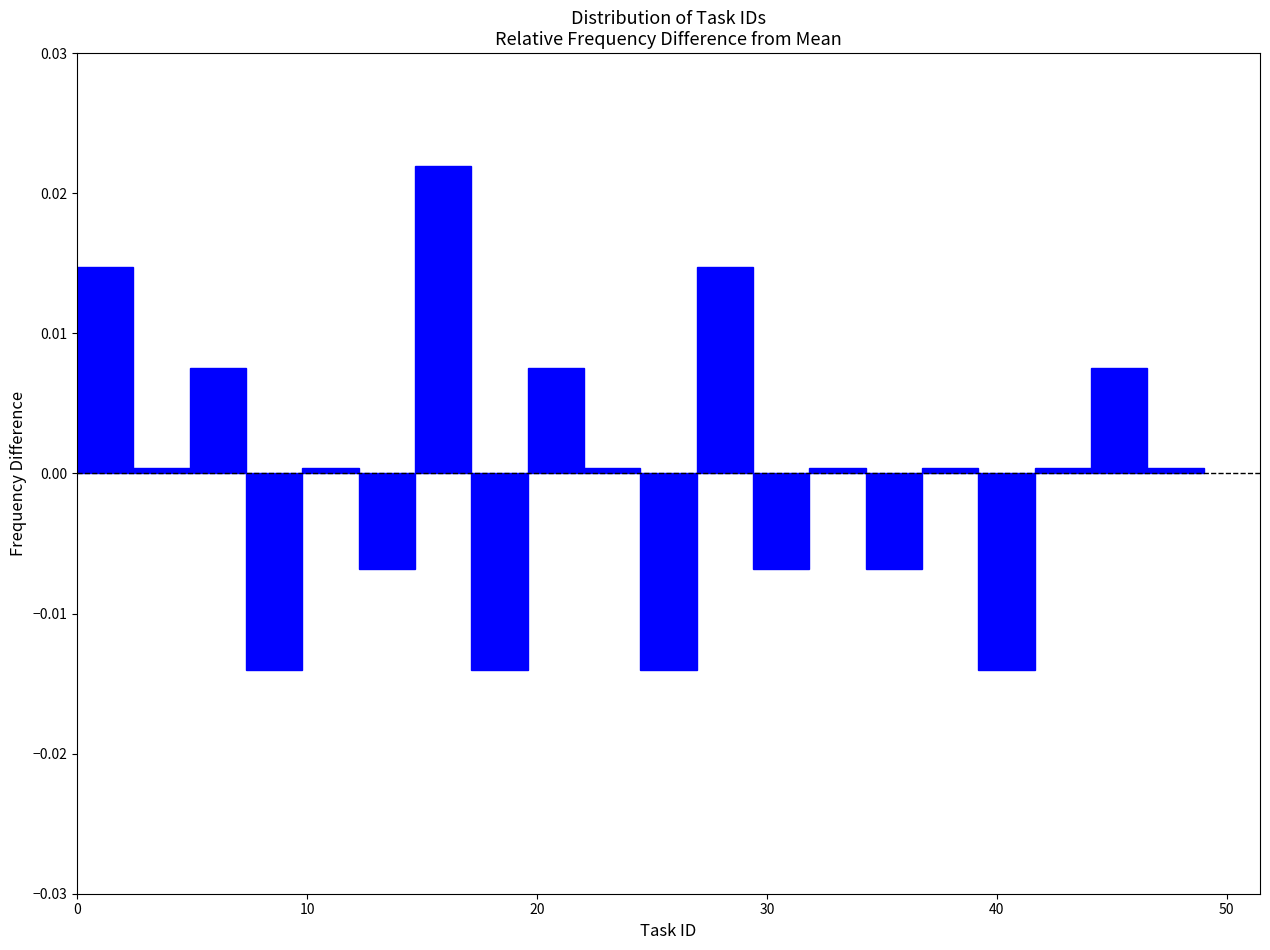

Read against the x-axis, roughly where is the centre of the tallest bar?

16